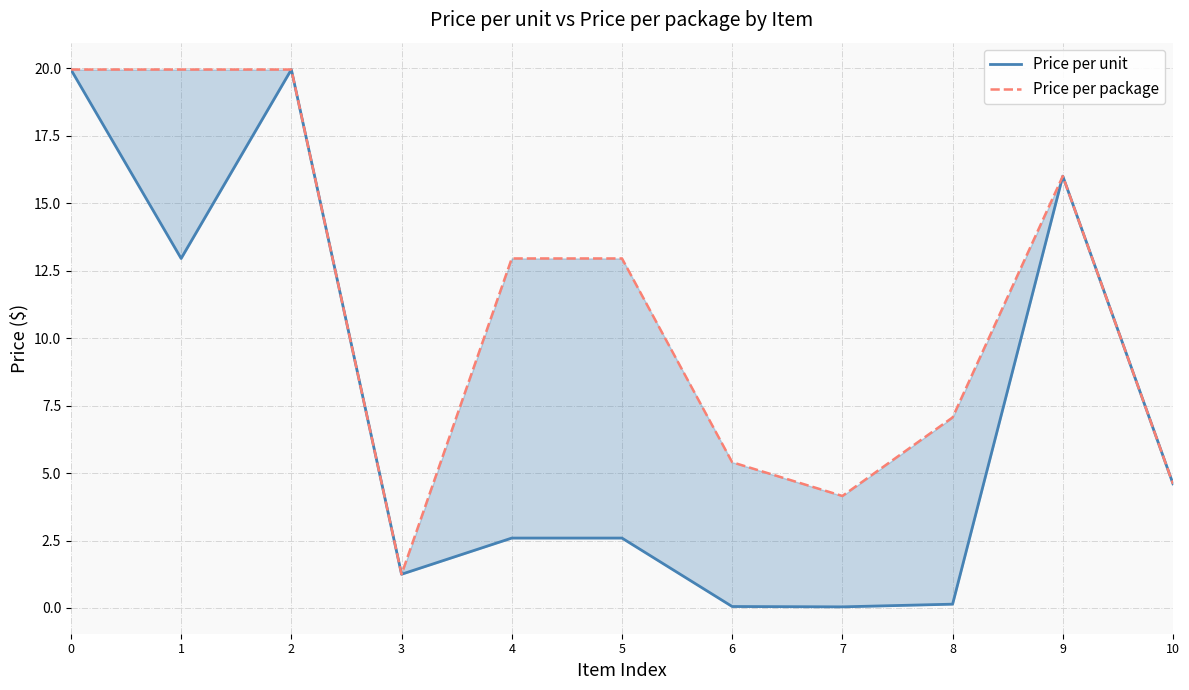

Is this an area chart (filled region under the line)?

No